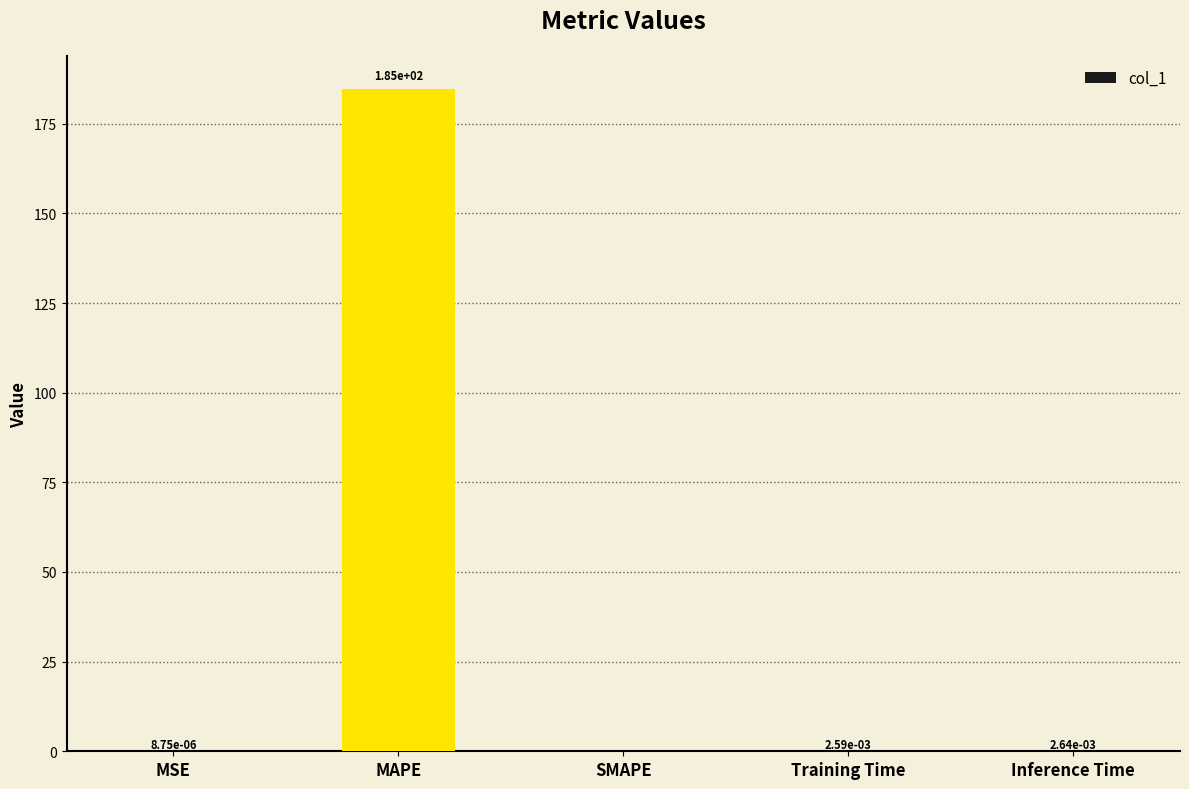

How many categories are shown in the chart?

5